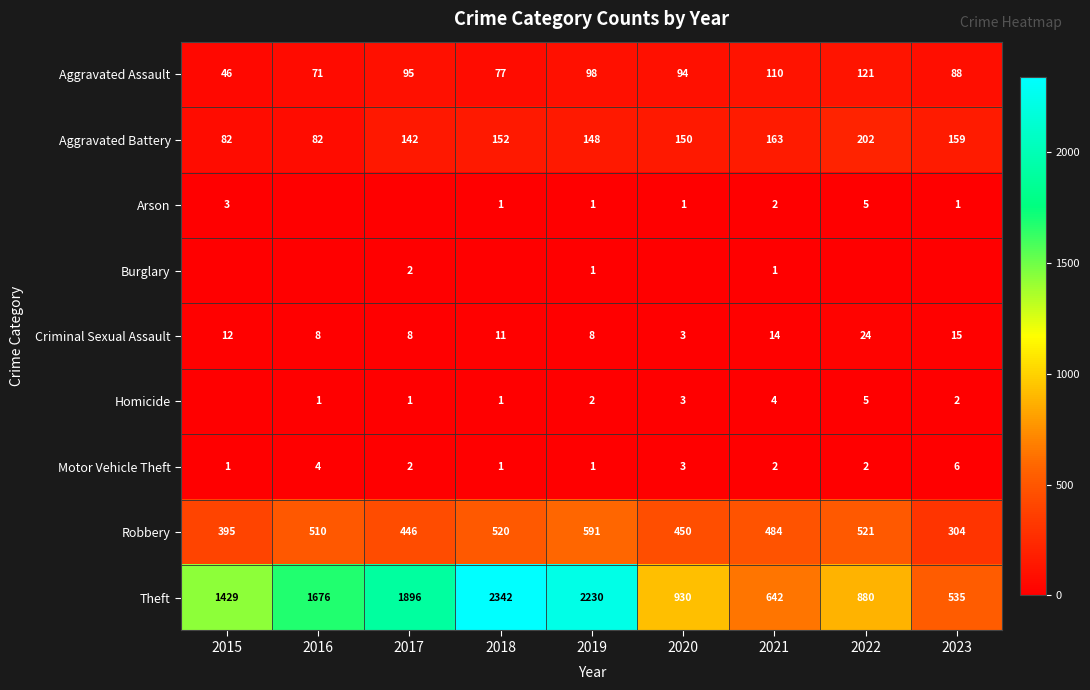

Is the value of Aggravated Assault at 2018 greater than the value of Aggravated Battery at 2023?

No